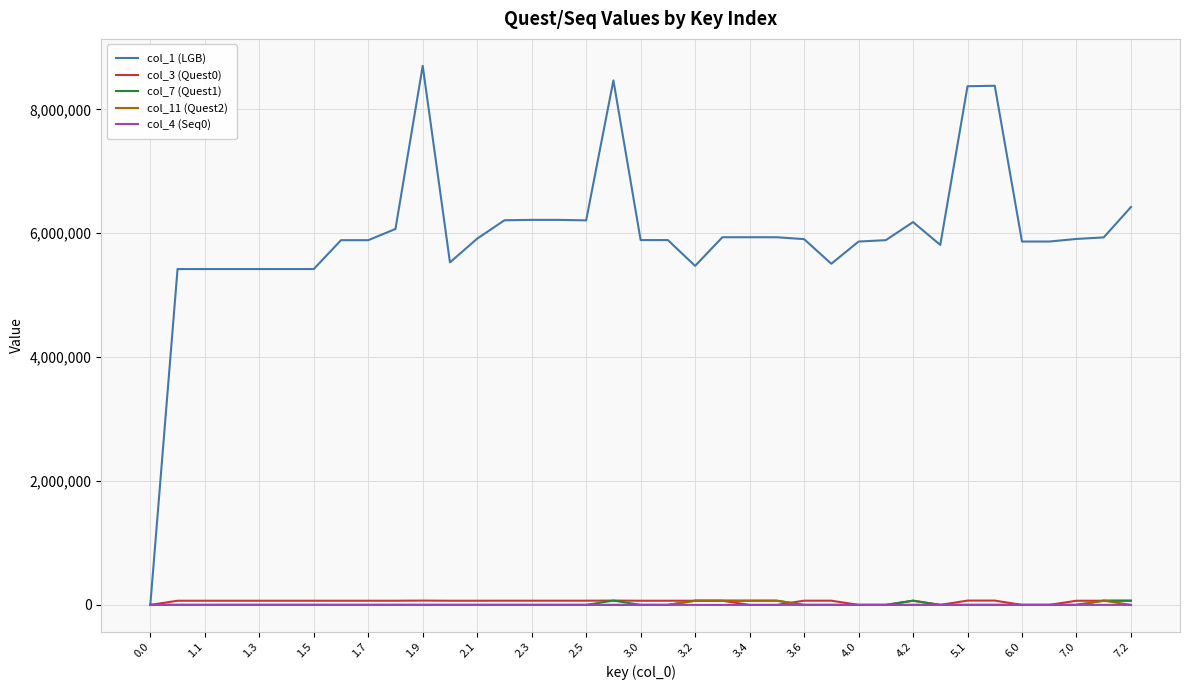

Which series has the largest total across all categories?

col_1 (LGB)